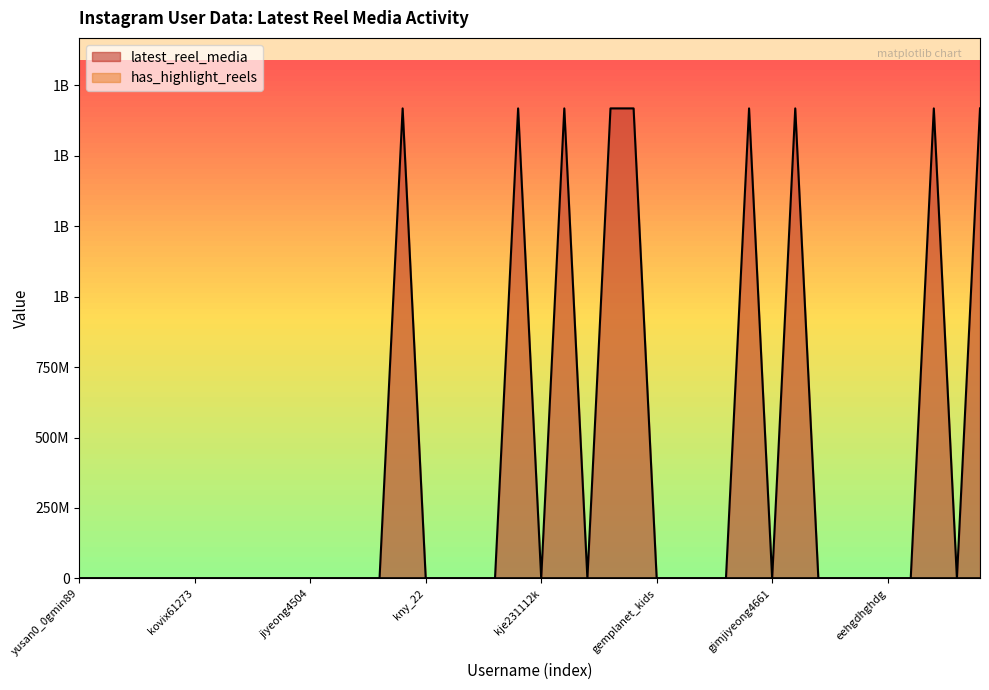

Is it true that the value at kkanttta is 0?

True